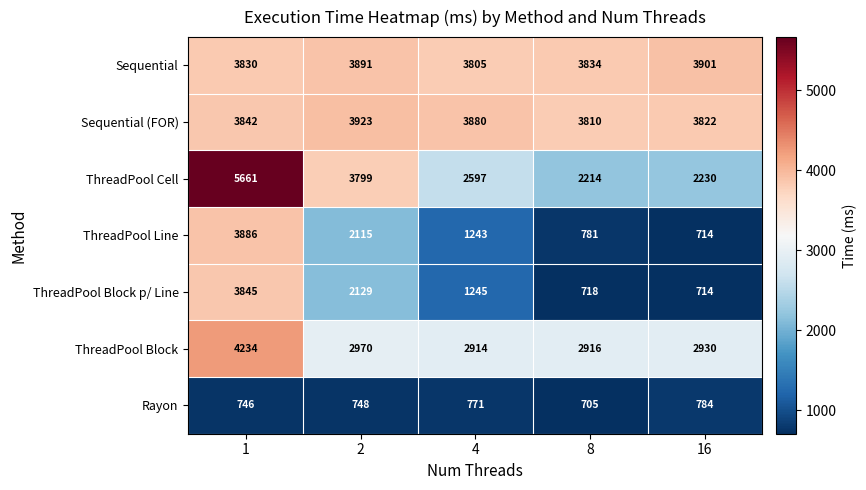

Count the number of data series in this chart.

7